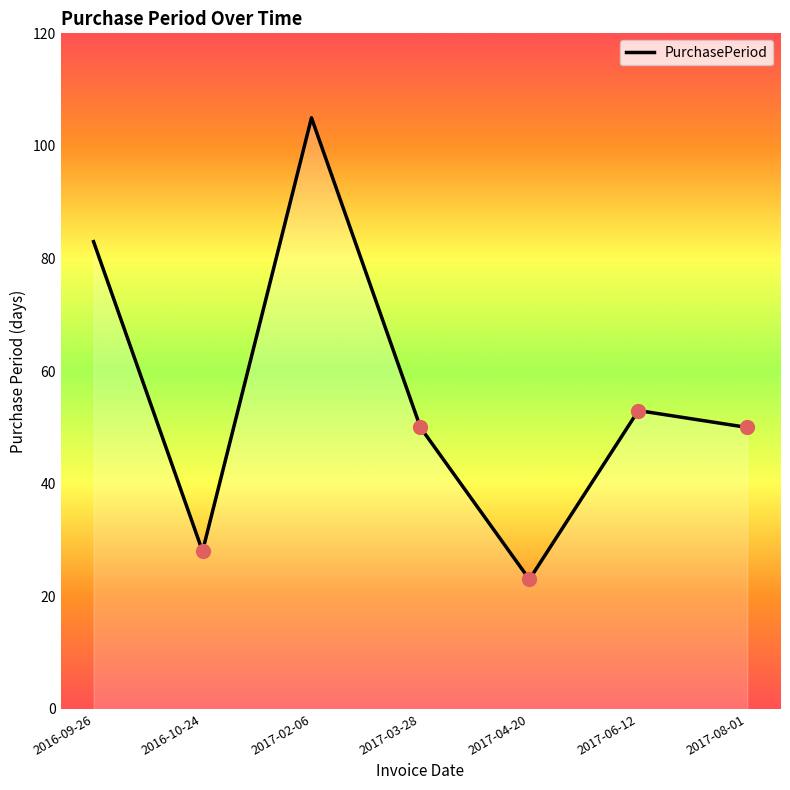

Reading left to right, what are all the values shown in this chart?

83	28	105	50	23	53	50